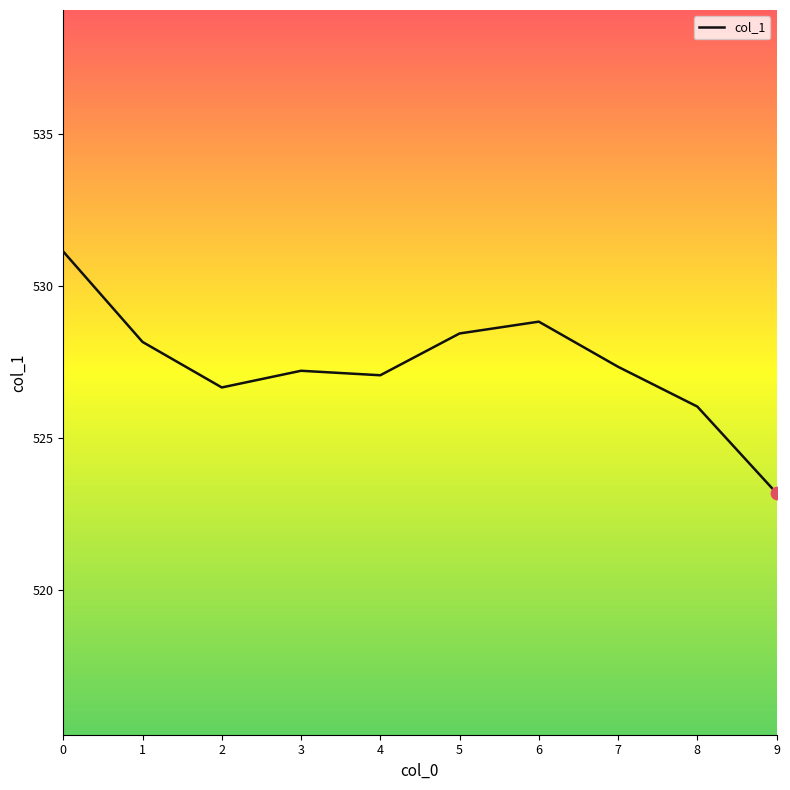

Between 9 and 7, which is larger?

7